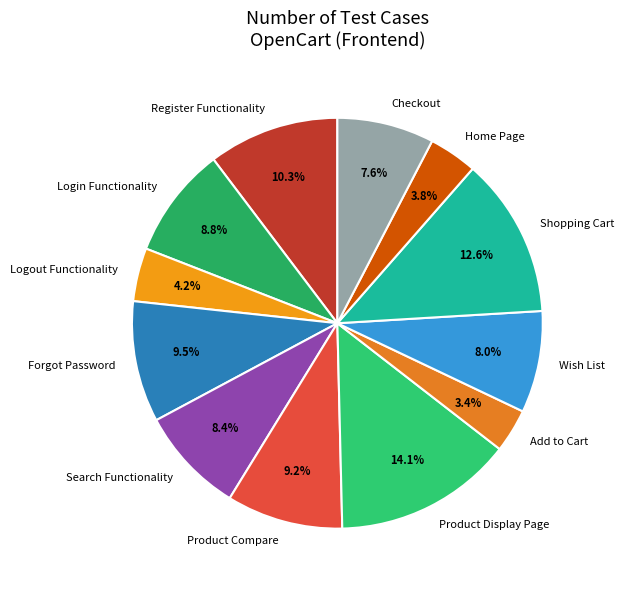

How many segments does this pie chart have?

12